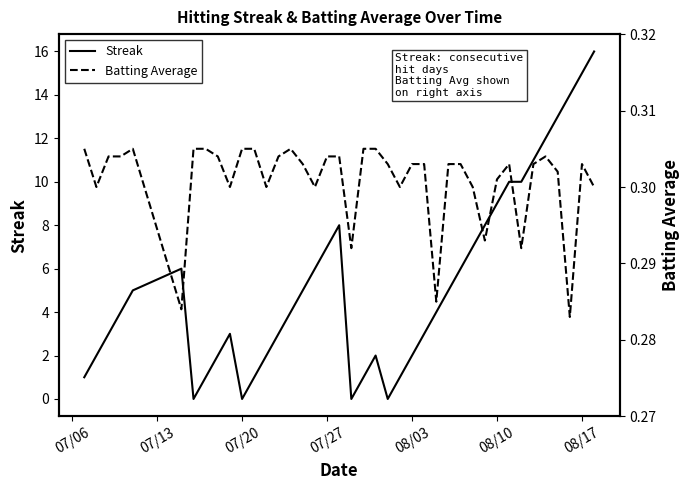

What is the maximum value for Streak?

16